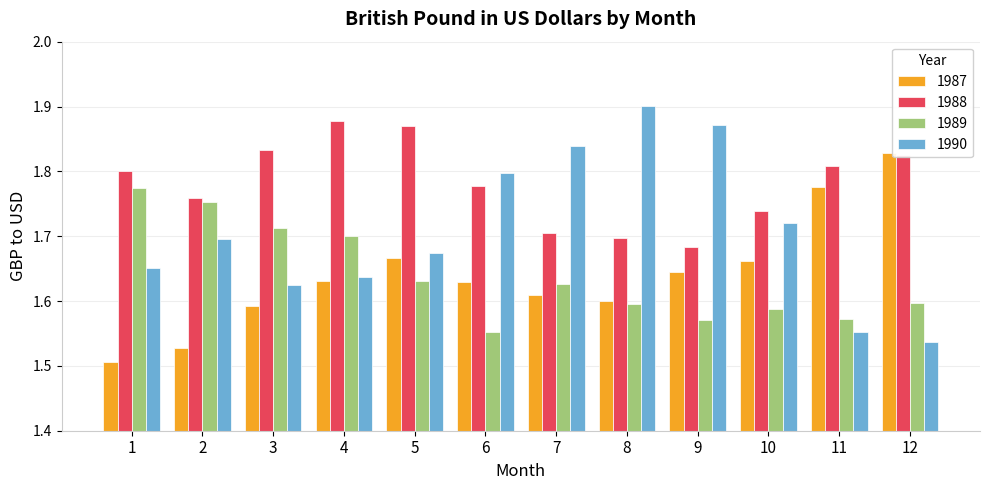

Which category has the lowest value in the 1989 series?

6